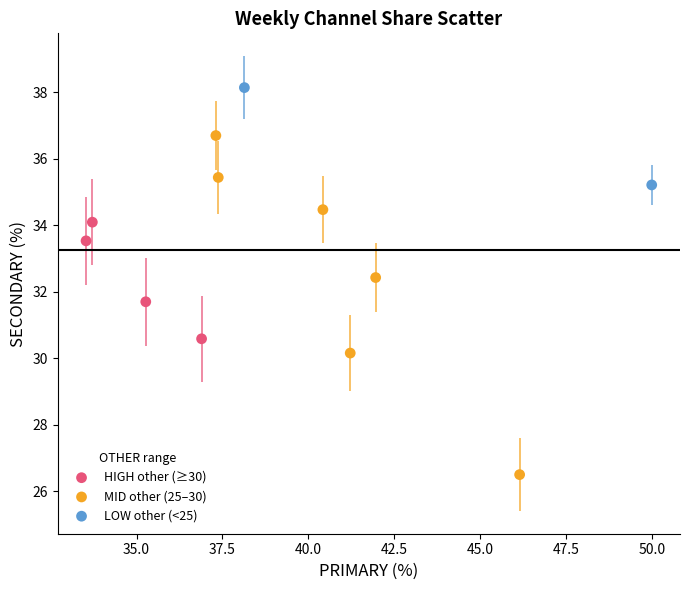

What are all the series names shown in the legend?

HIGH other (≥30), MID other (25–30), LOW other (<25)